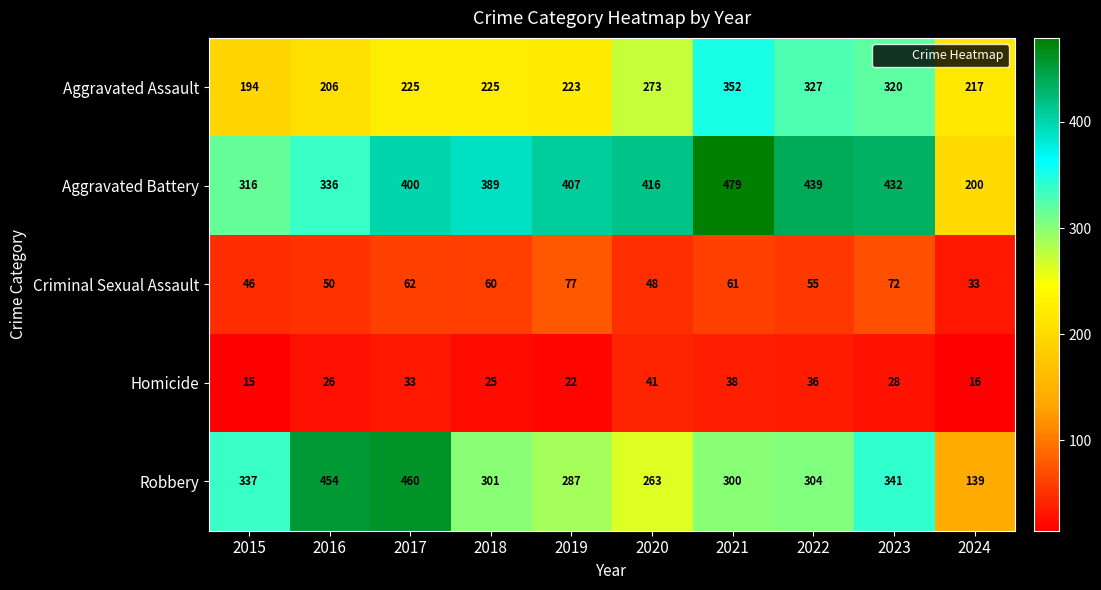

What is the average value of the Aggravated Battery series?

381